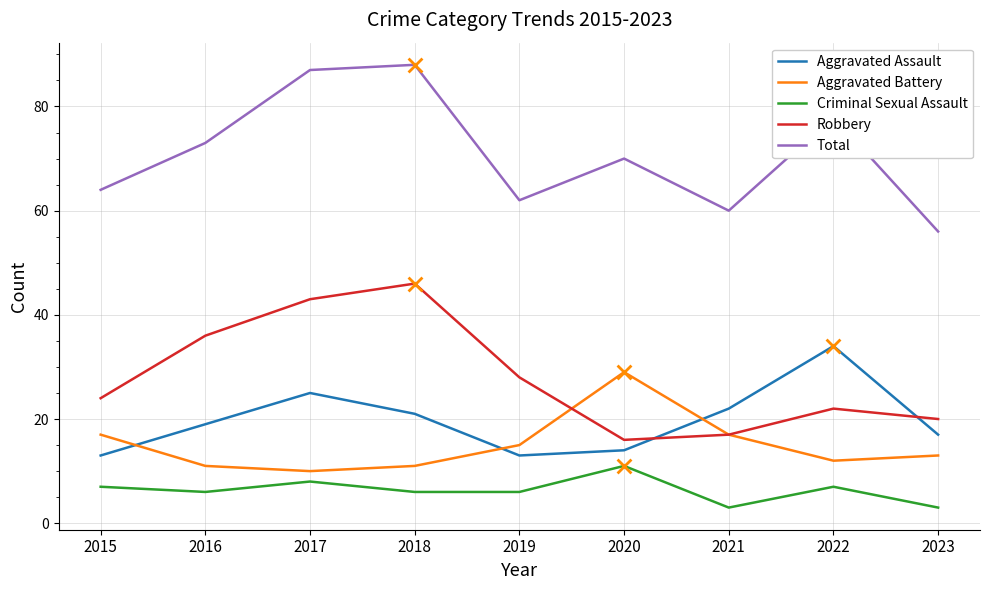

What is the spread (max minus min) of values at 2019?

56